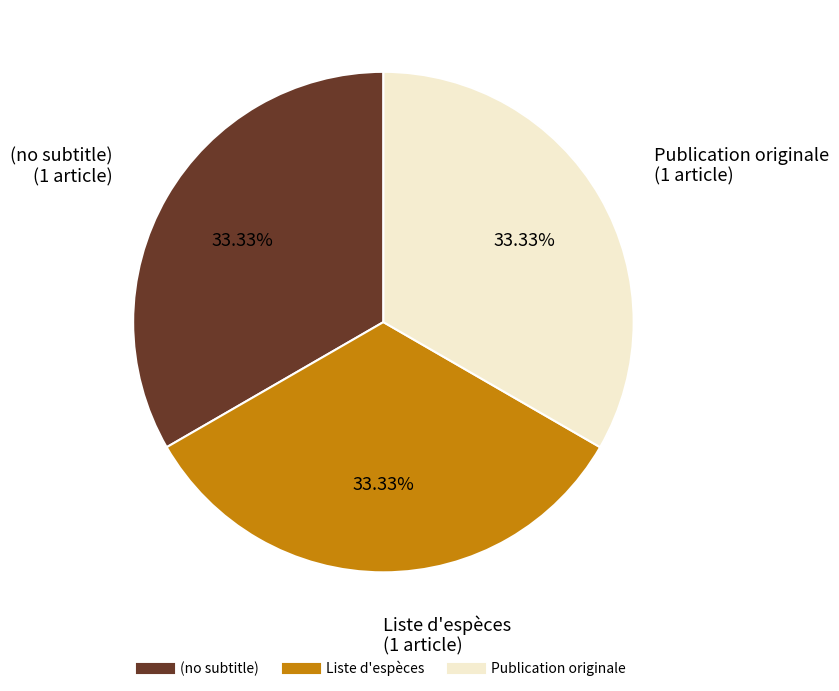

Count the number of slices in the pie.

3